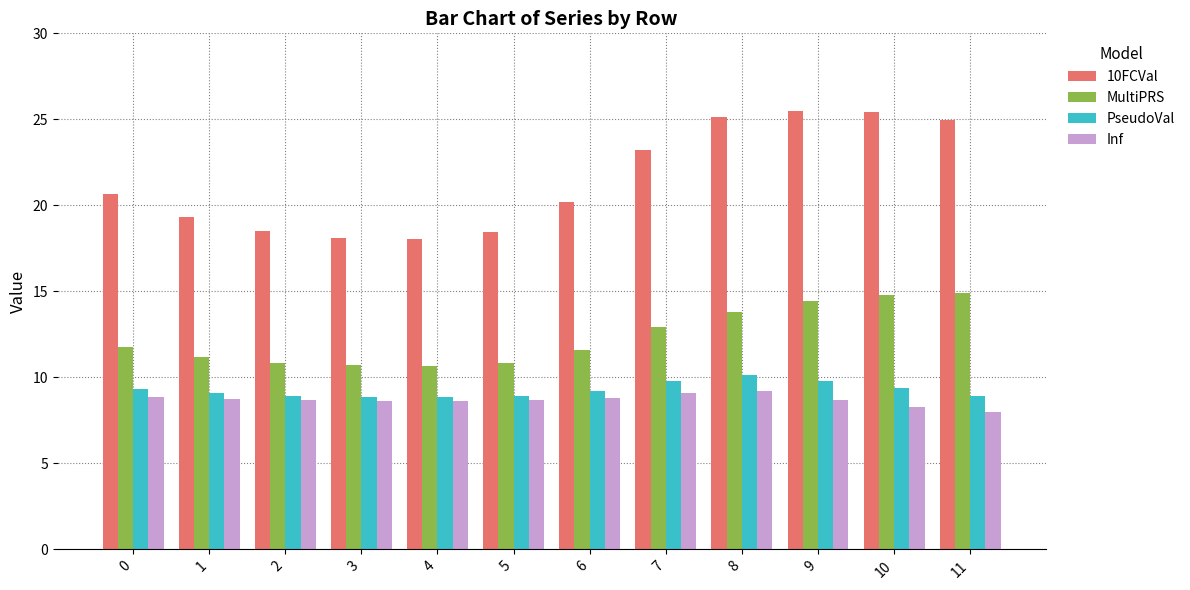

How many values in the MultiPRS series are below 11?

4